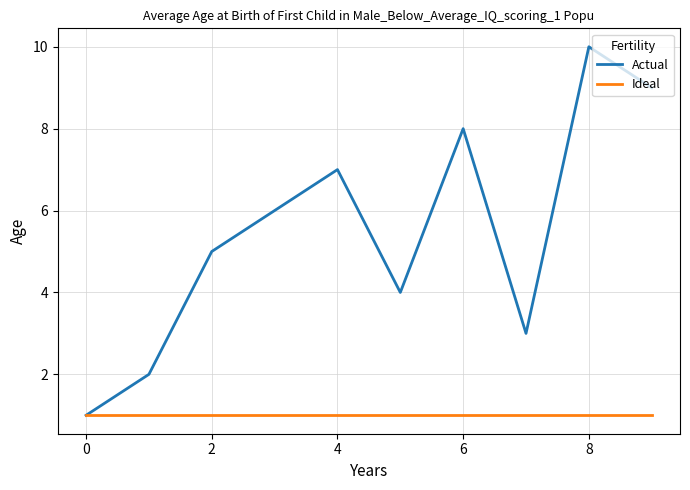

What is the average value of the Actual series?

6